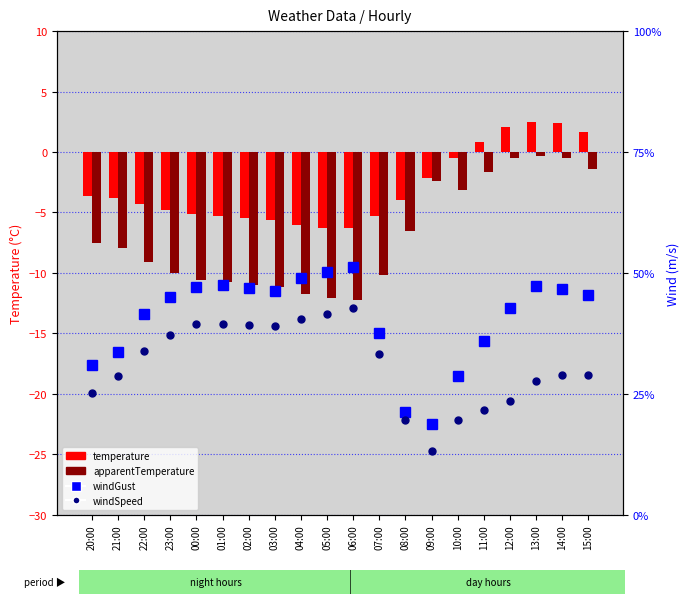

Which series has the largest total across all categories?

windGust